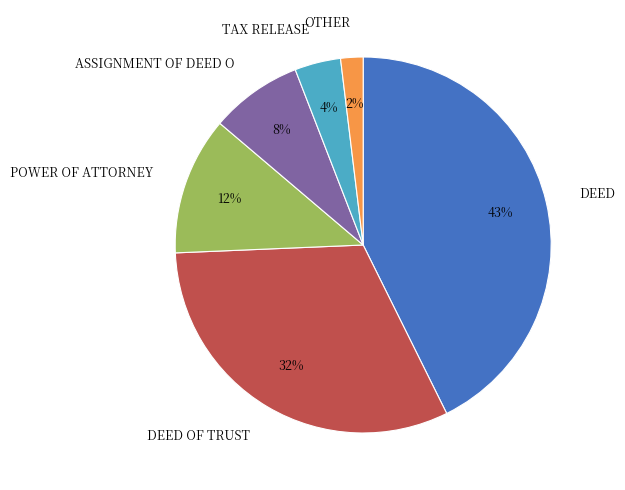

Which has a higher value, DEED OF TRUST or DEED?

DEED